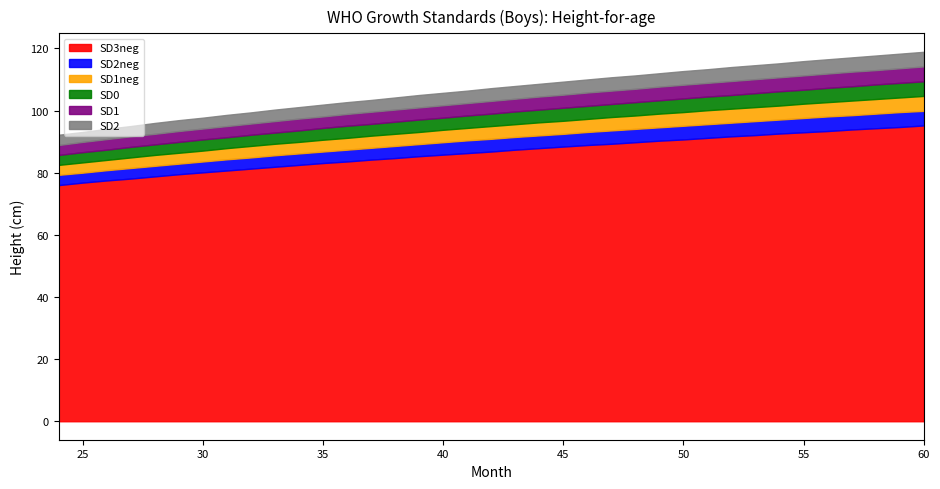

True or false: SD2 and SD3neg cross at least once.

False